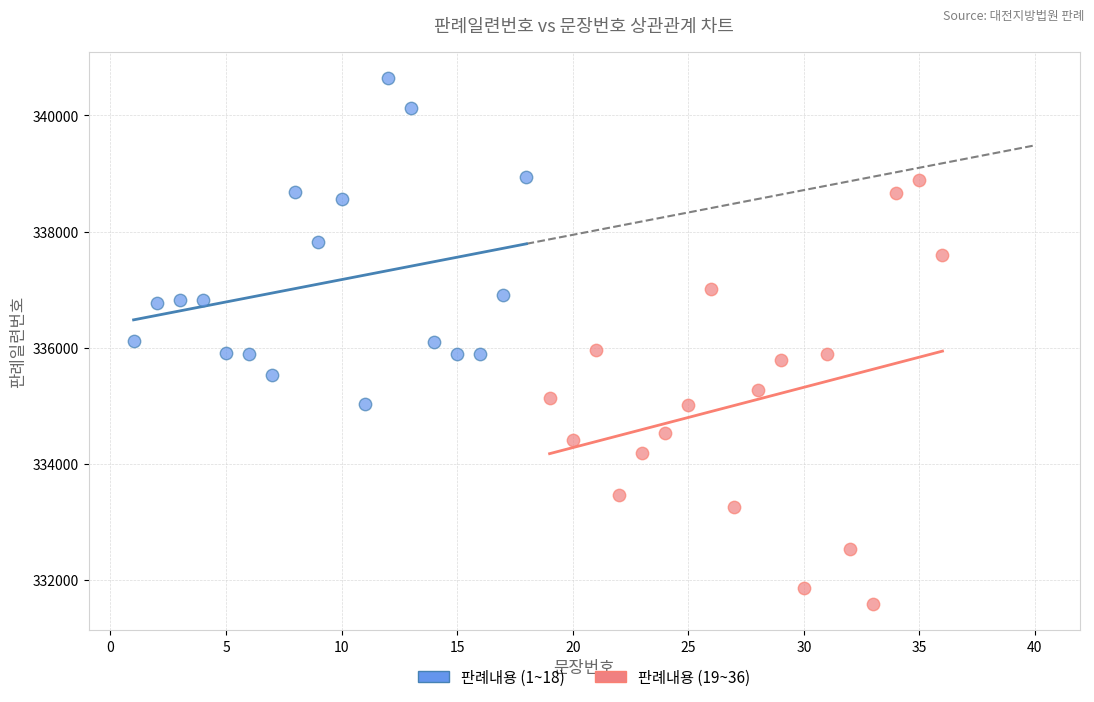

Which series contains the highest Y value?

판례내용 (1~18)